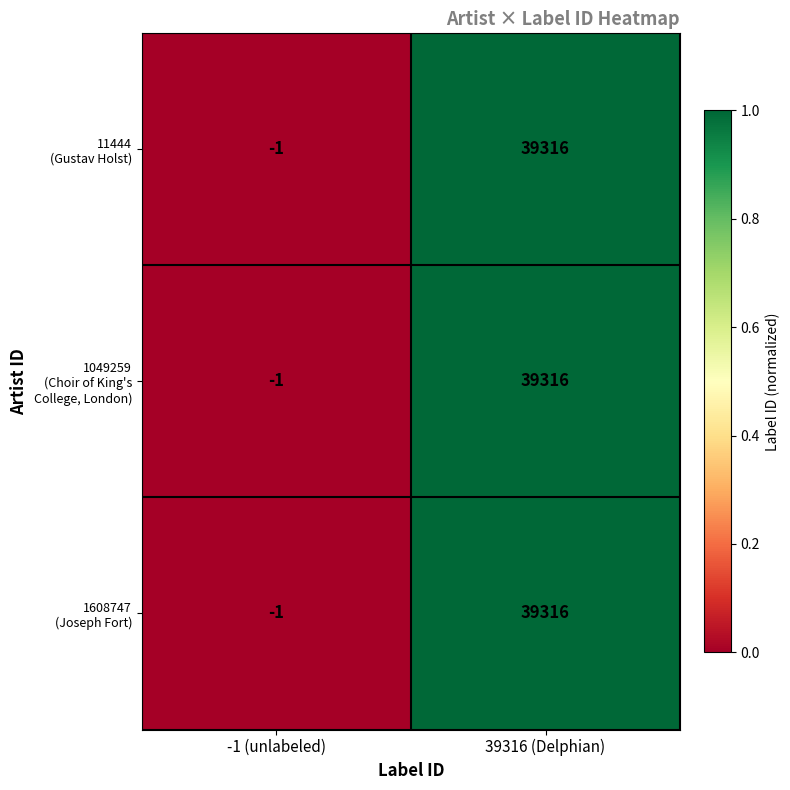

How many distinct data groups are displayed?

3